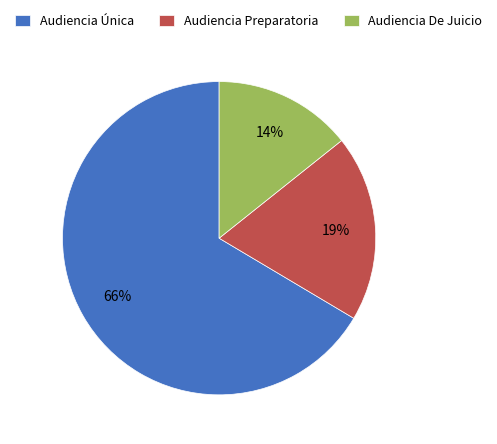

Does any single category account for the majority?

Yes